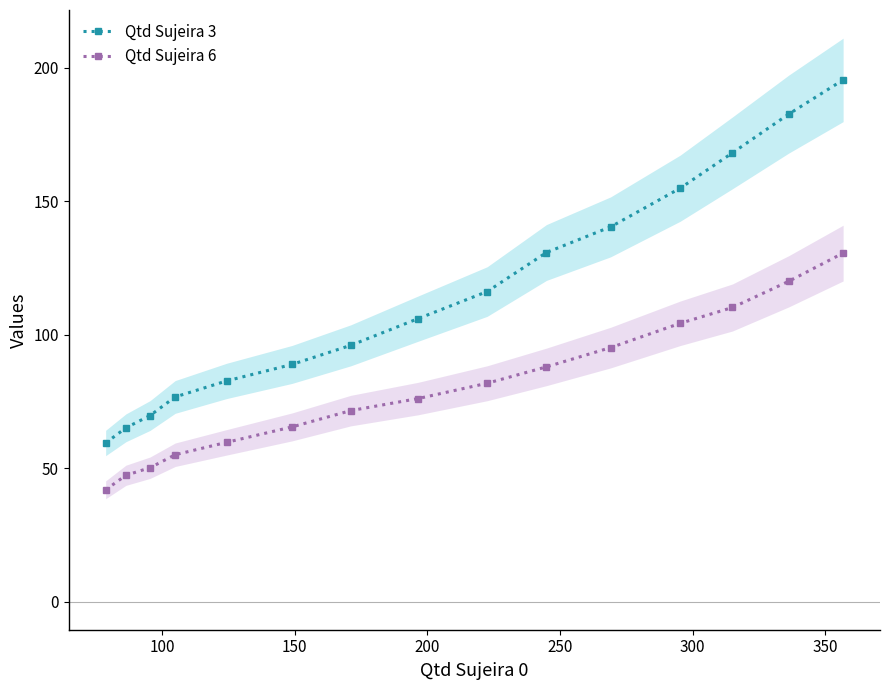

What is the value of the Qtd Sujeira 6 point at the 3rd from the left?

50.1